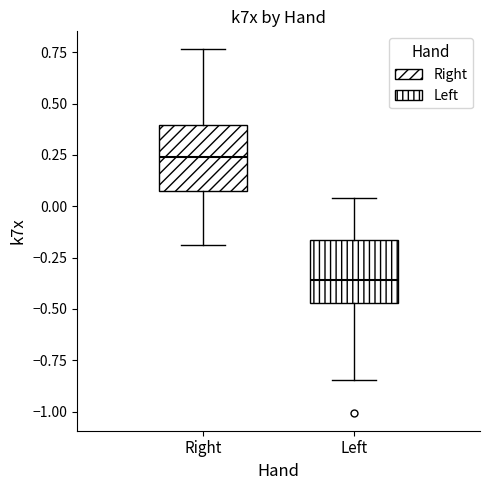

Which box's median line is the lowest?

Left